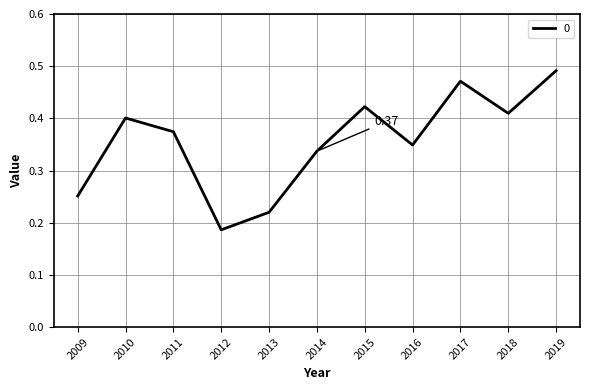

Which has a higher value, 2010 or 2014?

2010